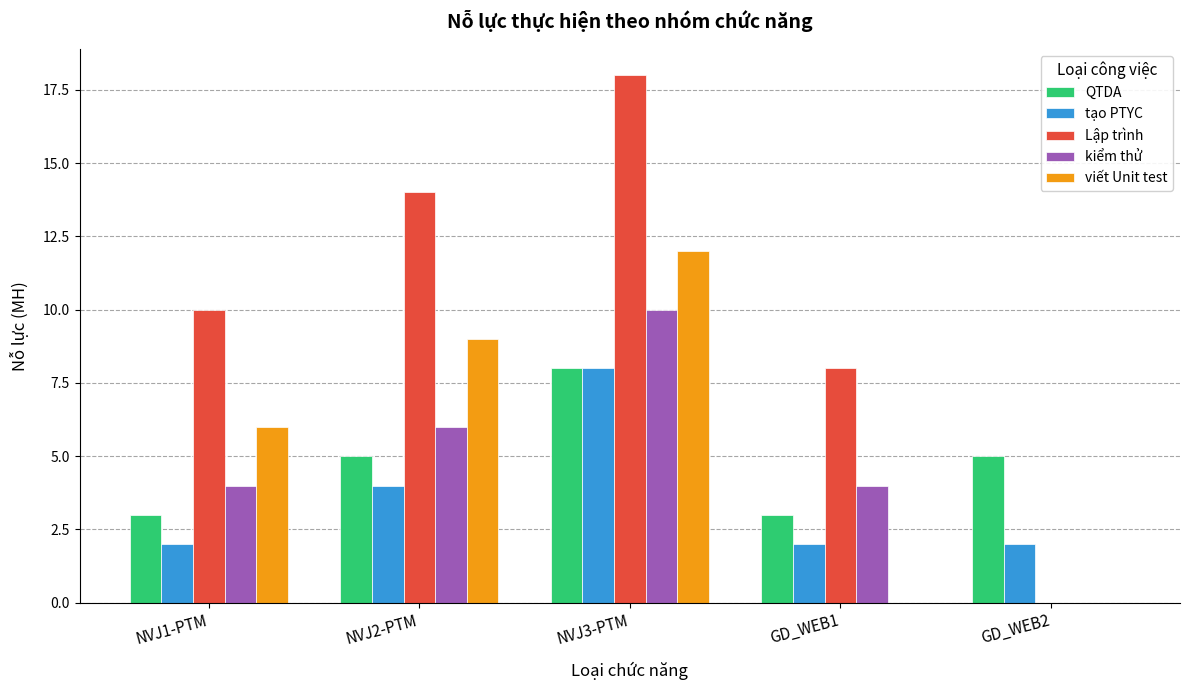

Reading right to left, extract all data points from this chart.

QTDA: GD_WEB2=5	GD_WEB1=3	NVJ3-PTM=8	NVJ2-PTM=5	NVJ1-PTM=3
tạo PTYC: GD_WEB2=2	GD_WEB1=2	NVJ3-PTM=8	NVJ2-PTM=4	NVJ1-PTM=2
Lập trình: GD_WEB2=0	GD_WEB1=8	NVJ3-PTM=18	NVJ2-PTM=14	NVJ1-PTM=10
kiểm thử: GD_WEB2=0	GD_WEB1=4	NVJ3-PTM=10	NVJ2-PTM=6	NVJ1-PTM=4
viết Unit test: GD_WEB2=0	GD_WEB1=0	NVJ3-PTM=12	NVJ2-PTM=9	NVJ1-PTM=6